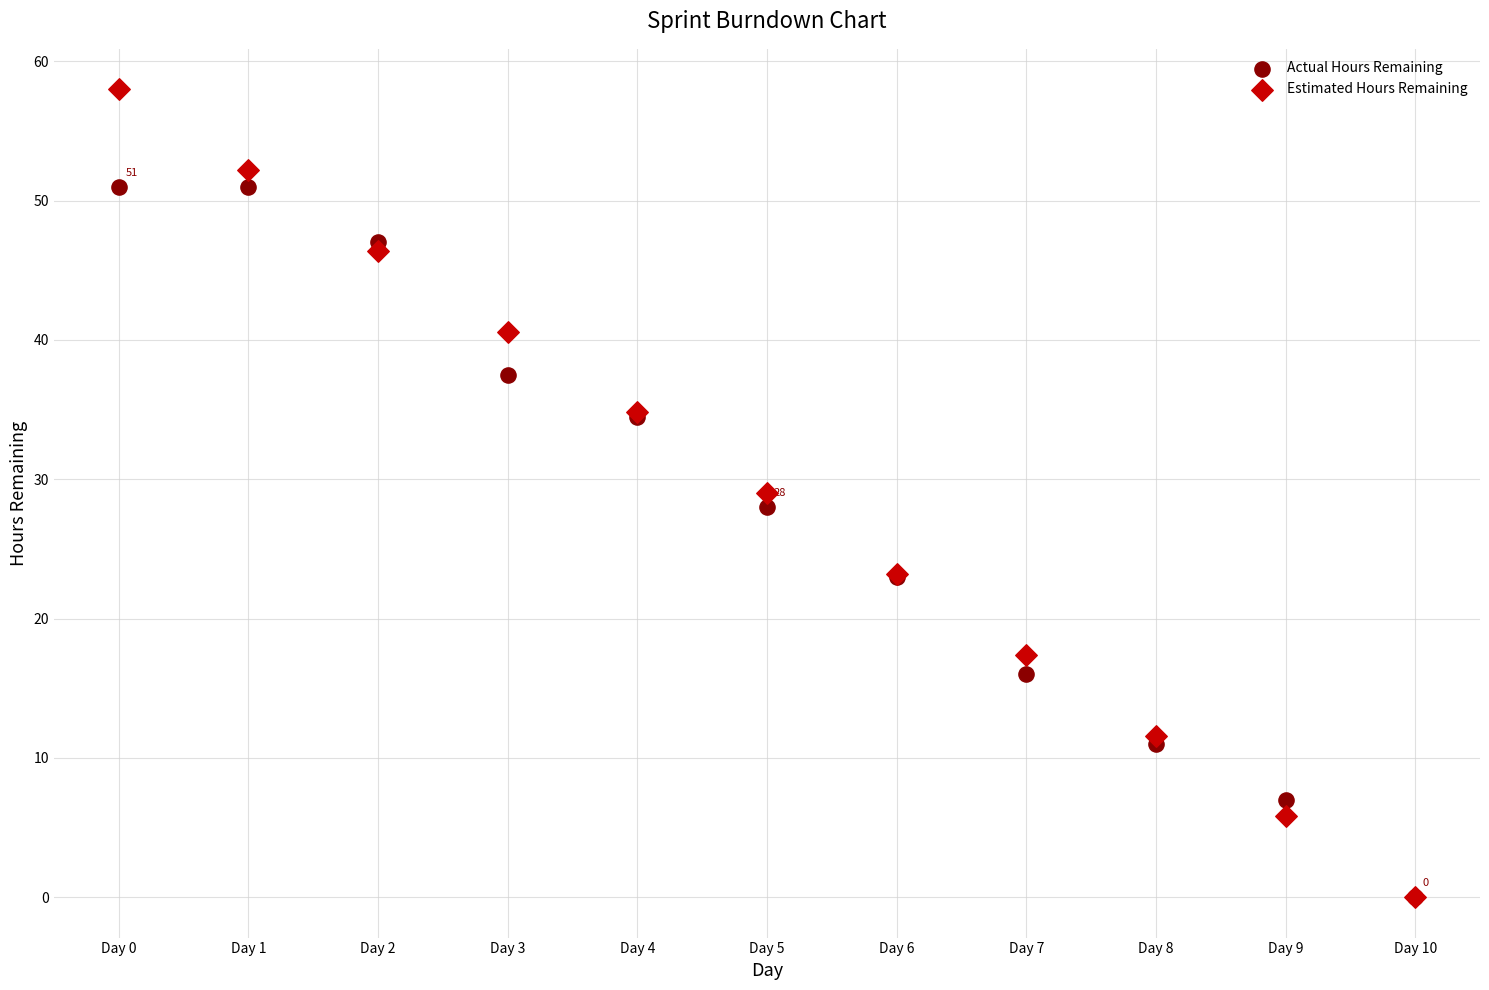

Which series contains the highest Y value?

Estimated Hours Remaining